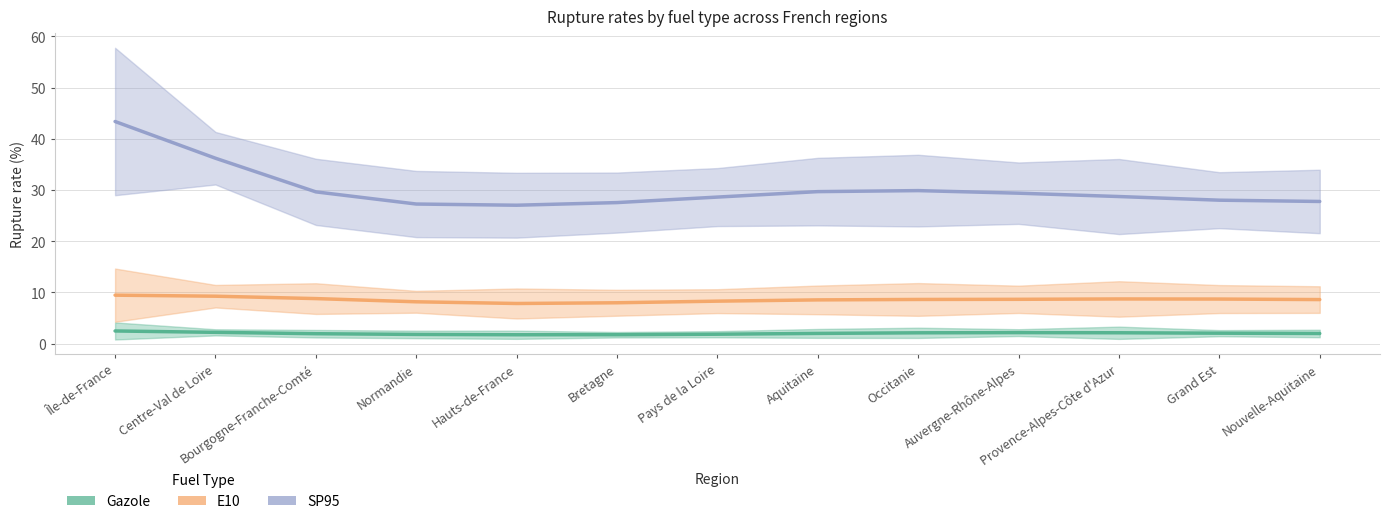

Is this an area chart (filled region under the line)?

No